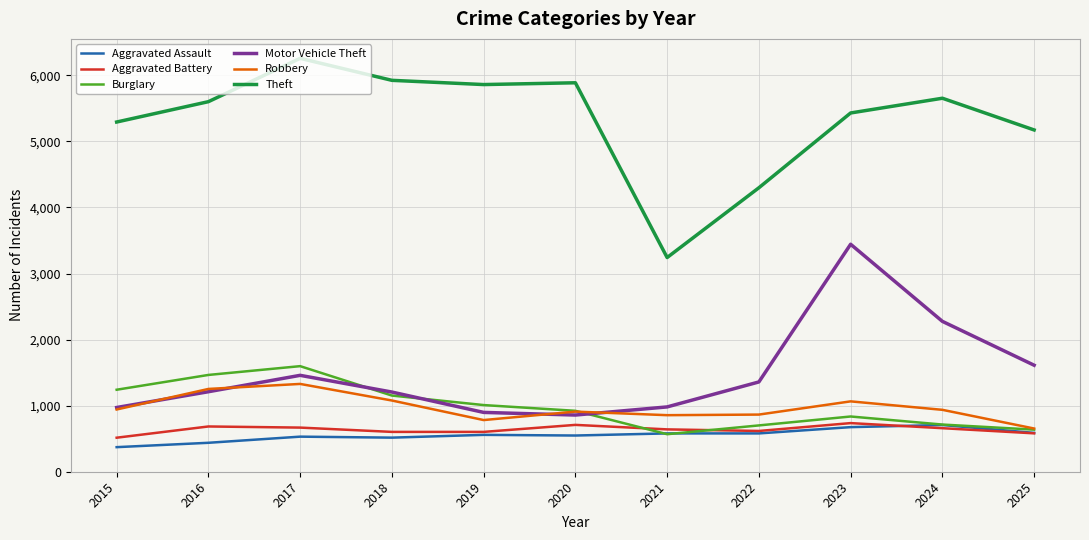

True or false: Theft and Motor Vehicle Theft intersect in this chart.

False